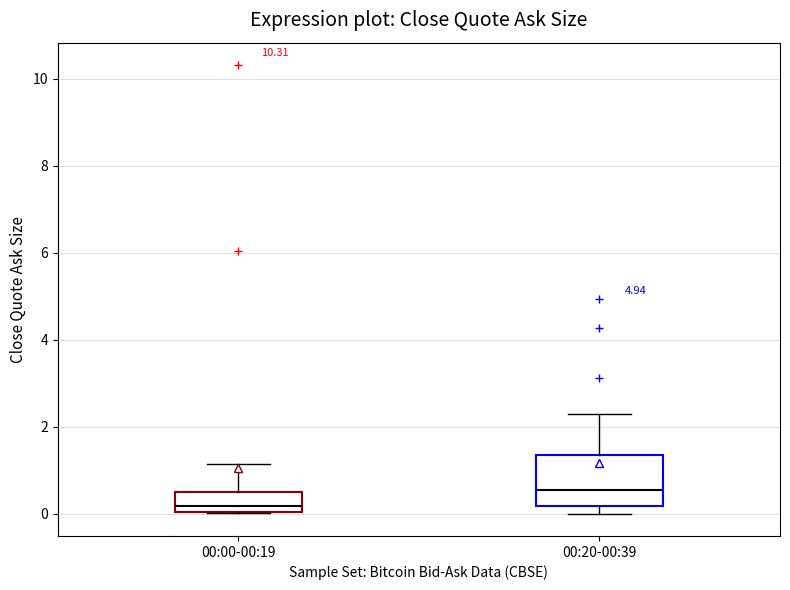

Reading left to right, read every box against the y-axis: the position of its median line, the range the box covers, and the ends of its whiskers. The values are not printed on the chart, so give them approximately, as read against the axis.

00:00-00:19: median 0.2, box 0.0 to 0.6, whiskers 0.0 to 1.2
00:20-00:39: median 0.6, box 0.2 to 1.4, whiskers 0.0 to 2.4